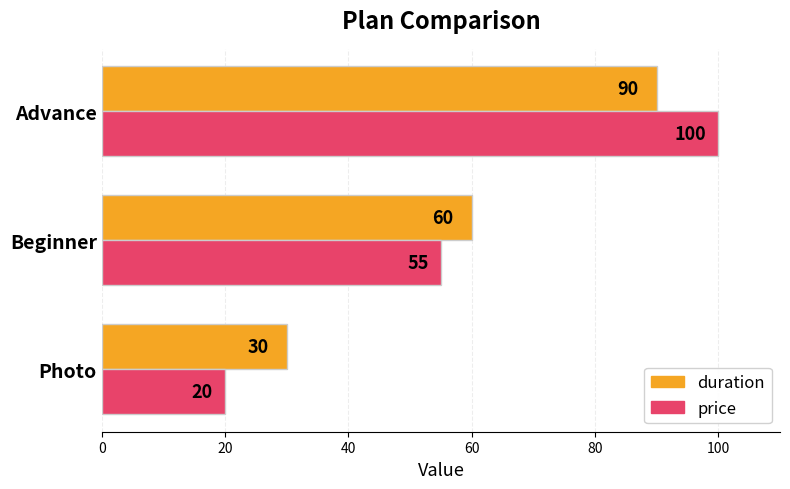

The value of price at Photo is 20. True or false?

True